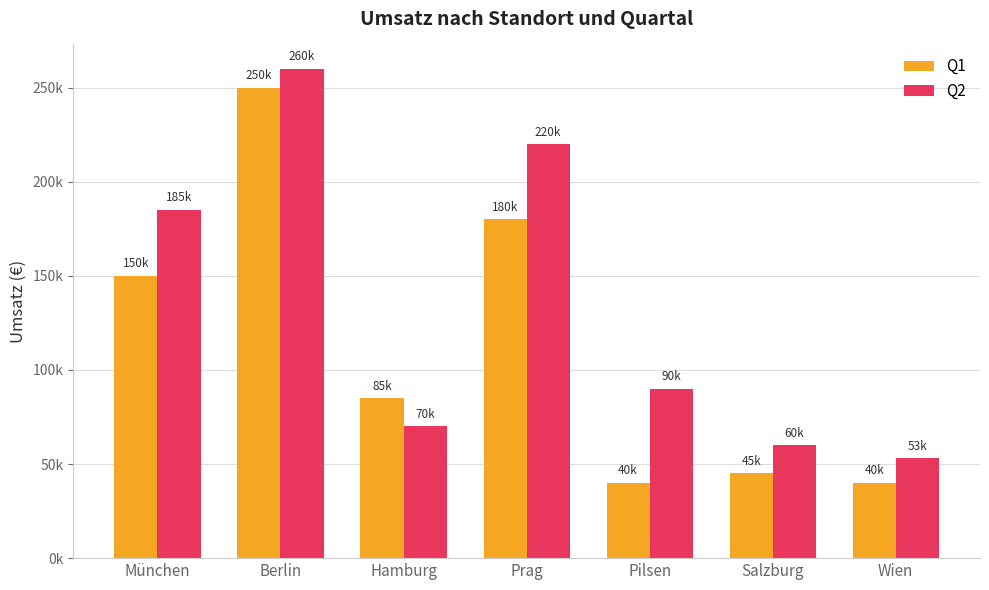

What is the total value across all series at Salzburg?

105000